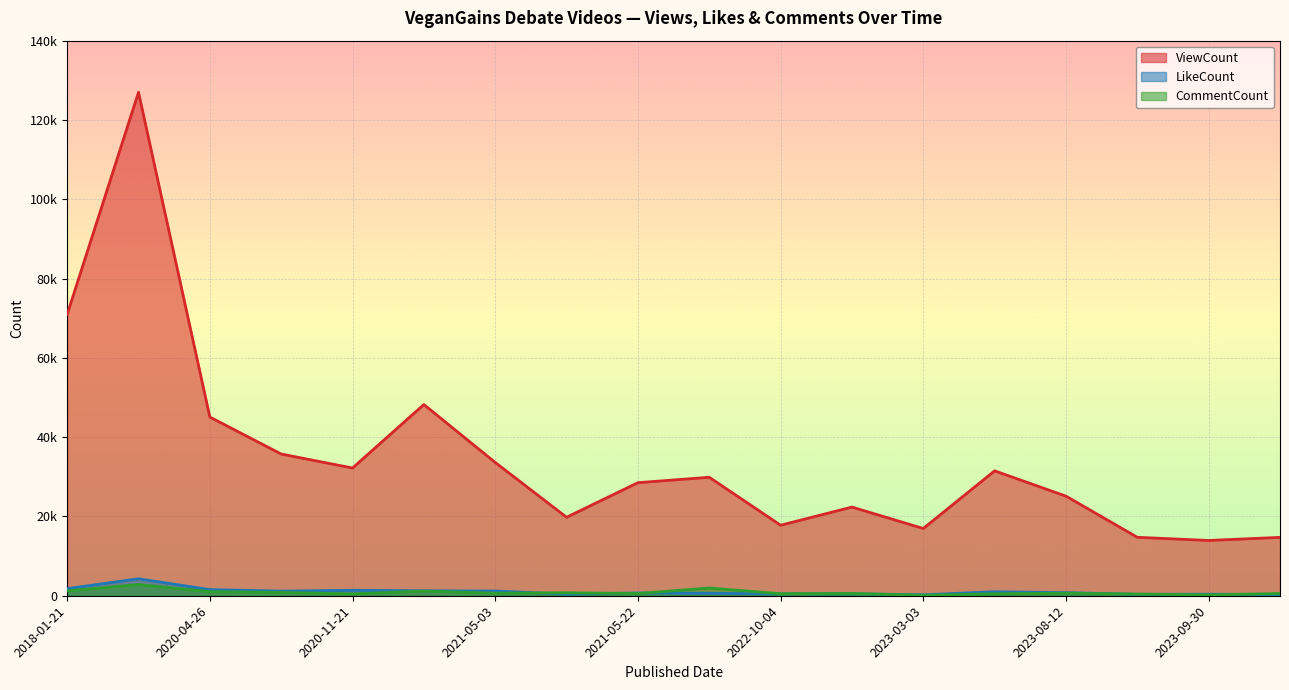

What is the total value across all series at 2020-08-19?

37749